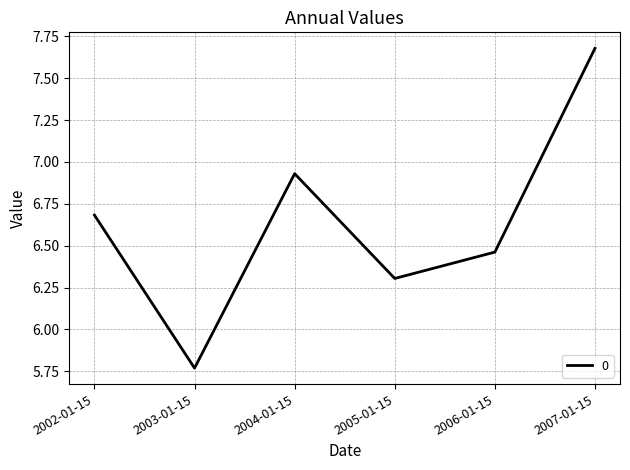

At which label does the data first exceed 6?

2002-01-15